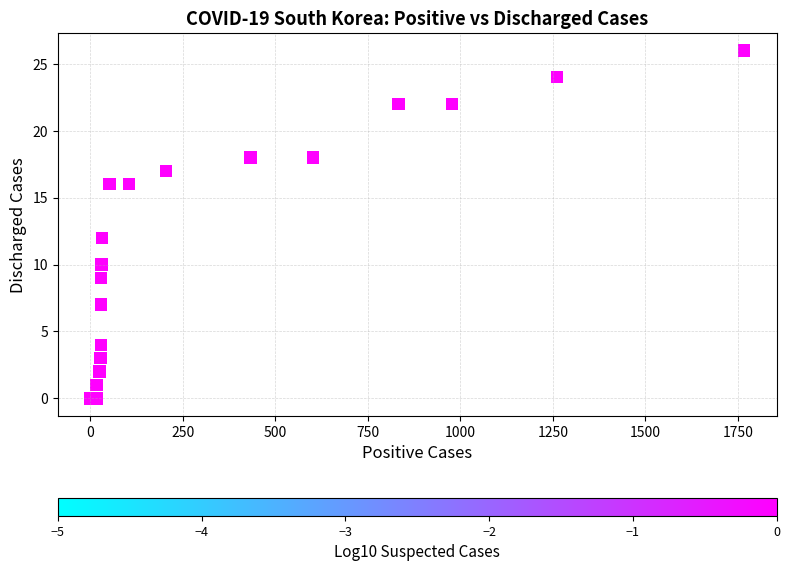

What Y value in the scatter plot is closest to 13?

12